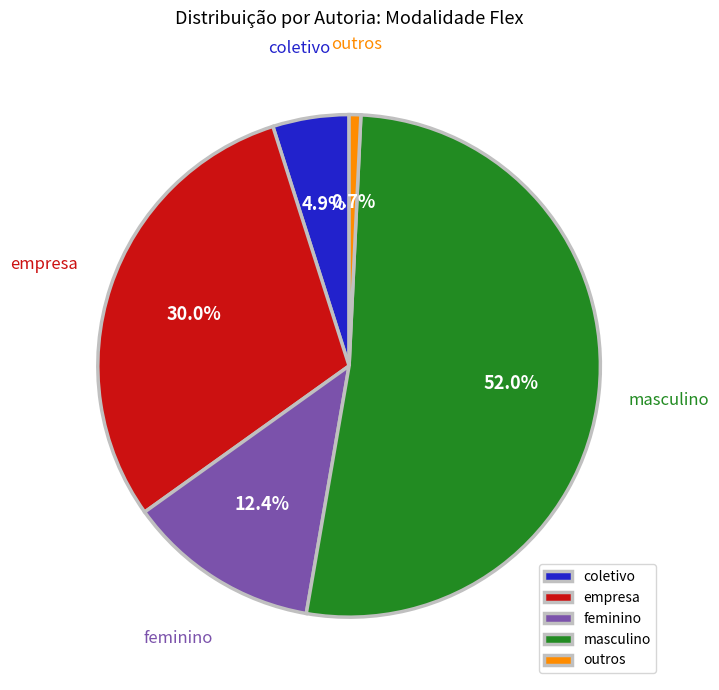

What percentage do empresa and coletivo together represent?

34.9%